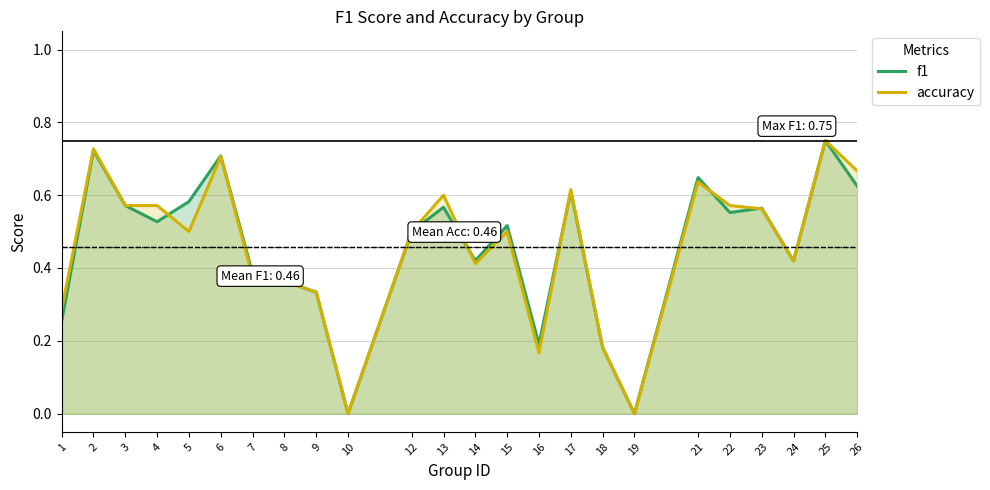

What is the value of the f1 point at the 4th from the left?

0.5